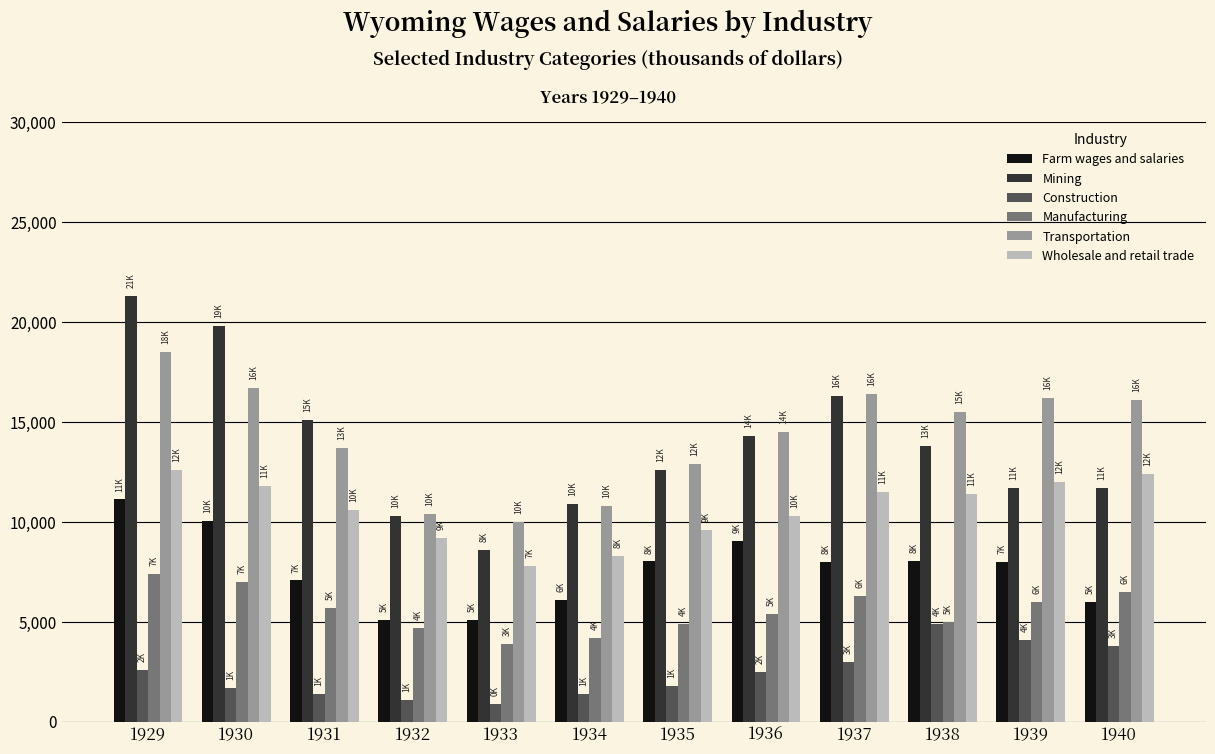

What is the difference between the highest and lowest values at 1938?

10600